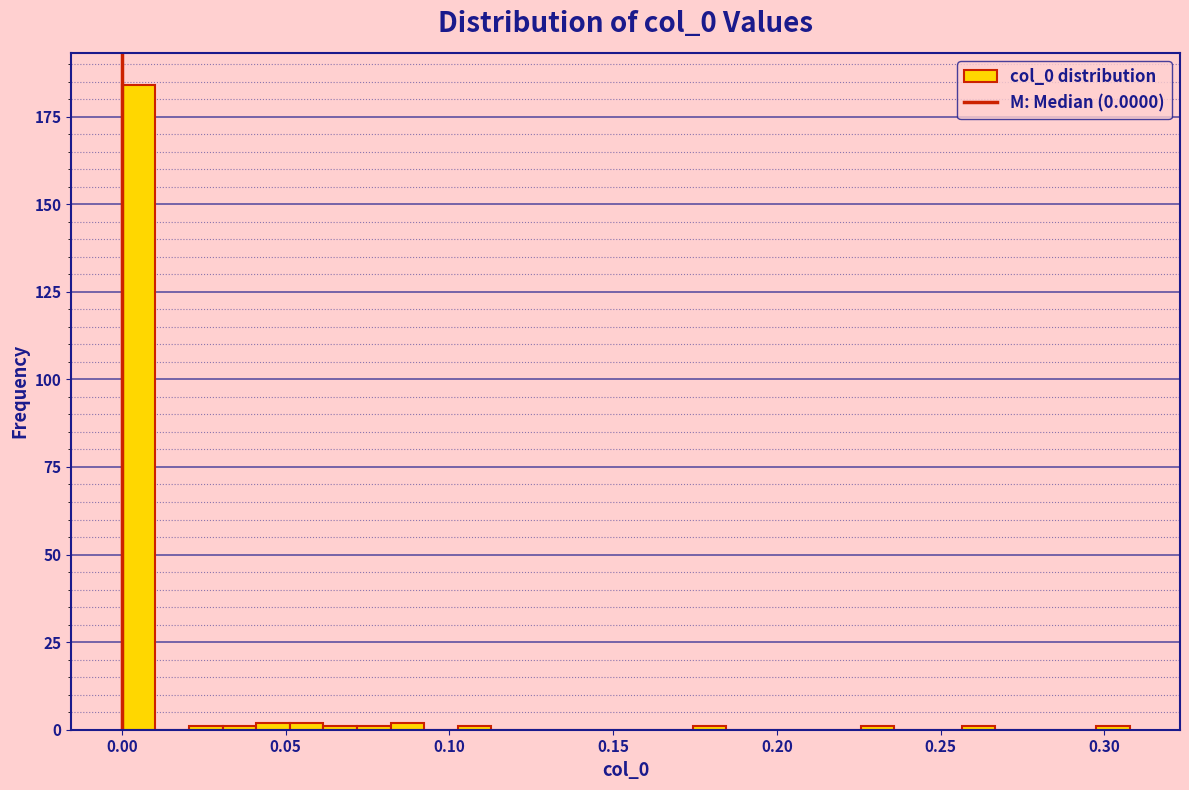

Read against the x-axis, roughly where is the centre of the tallest bar?

0.005